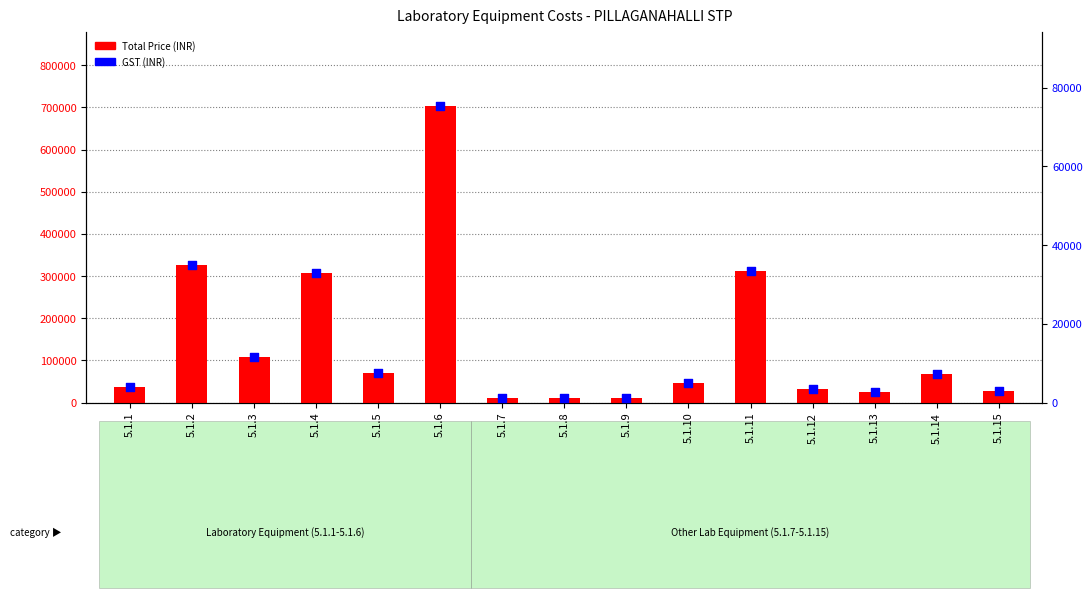

At how many categories does at least one series exceed 671152?

1